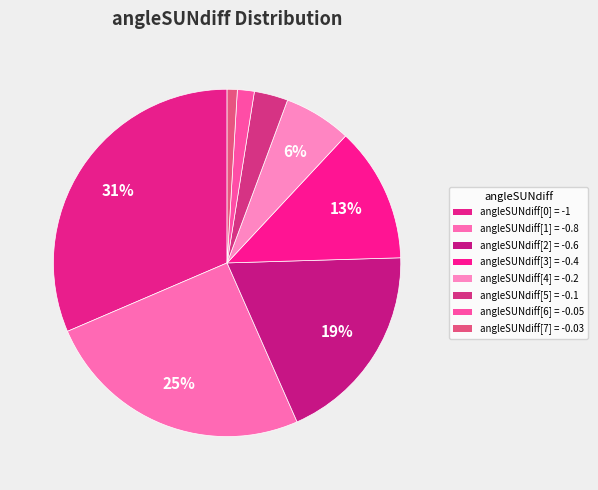

What percentage is the angleSUNdiff[4] = -0.2 slice, to the nearest percent?

6%